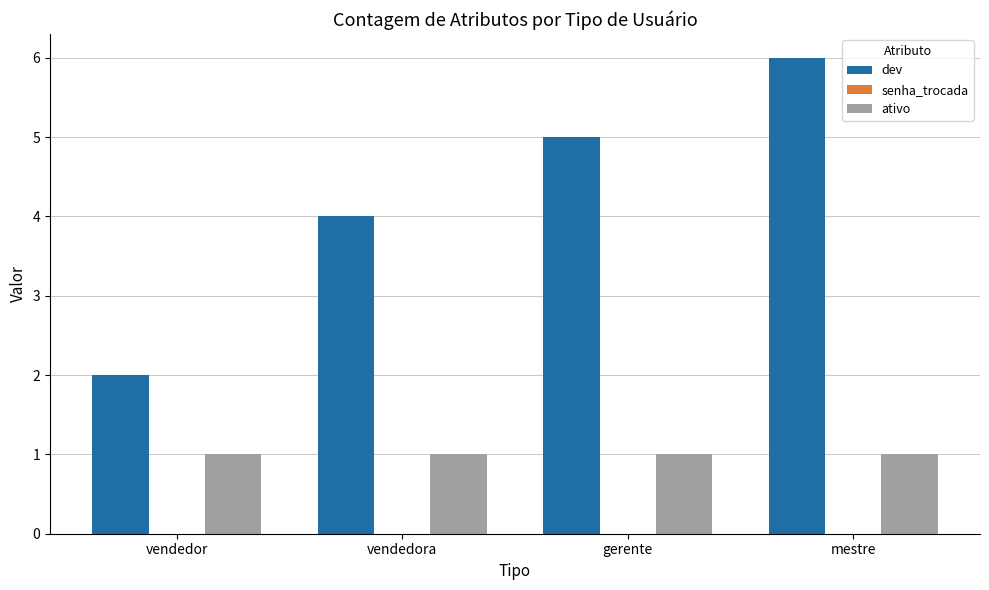

Rank the series by their average value, from lowest to highest.

ativo, dev